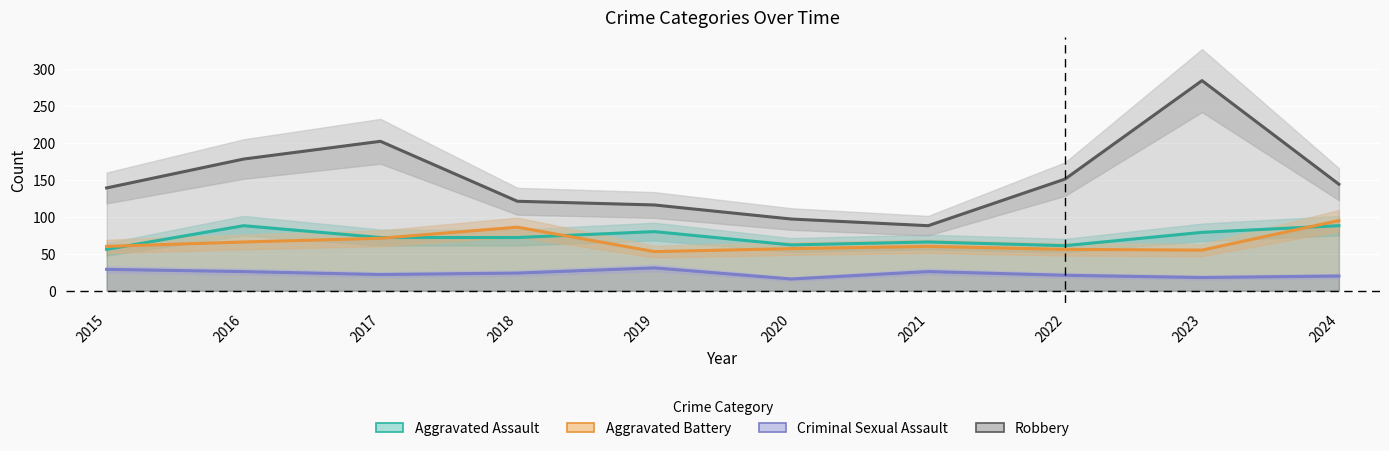

How many interior local peaks does the Aggravated Assault series have?

3